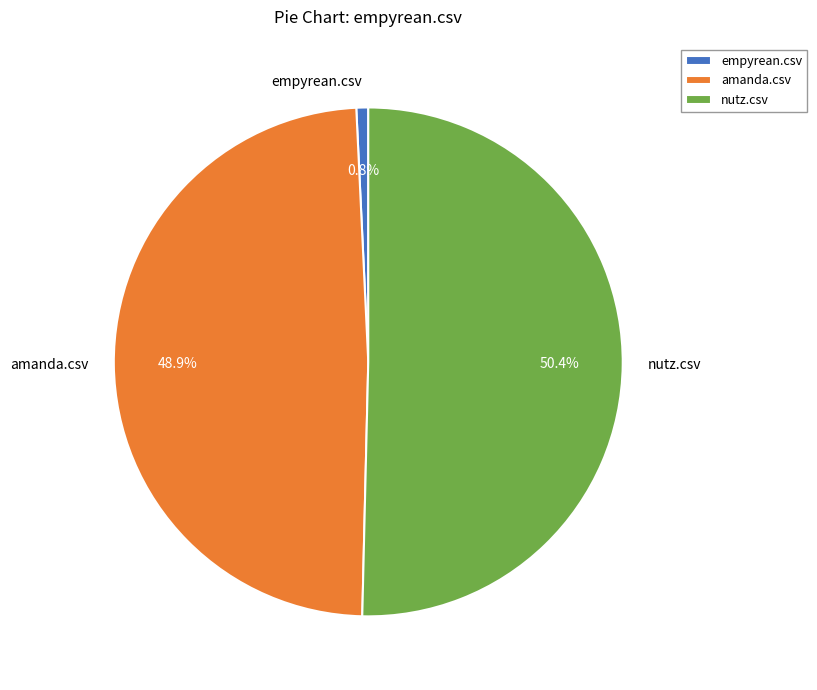

The empyrean.csv slice represents 11% of the pie. True or false?

False